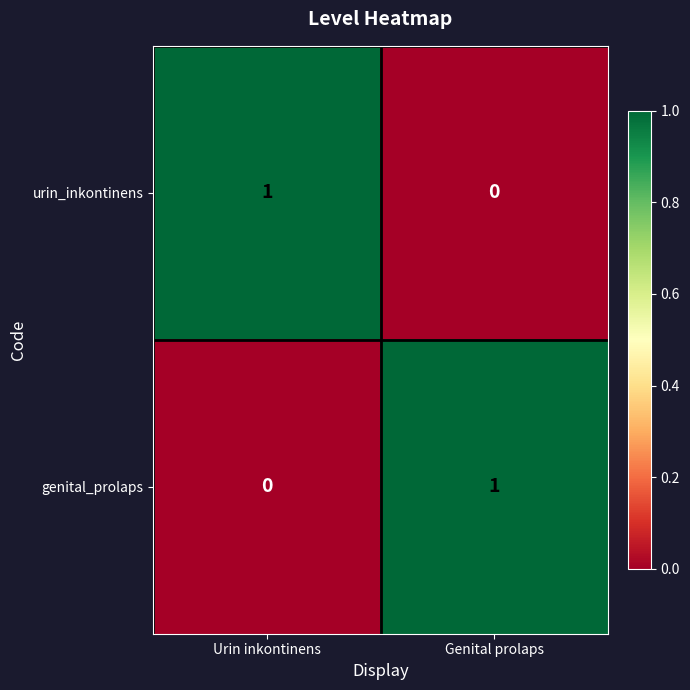

List the labels in order of genital_prolaps value, smallest first.

Urin inkontinens, Genital prolaps